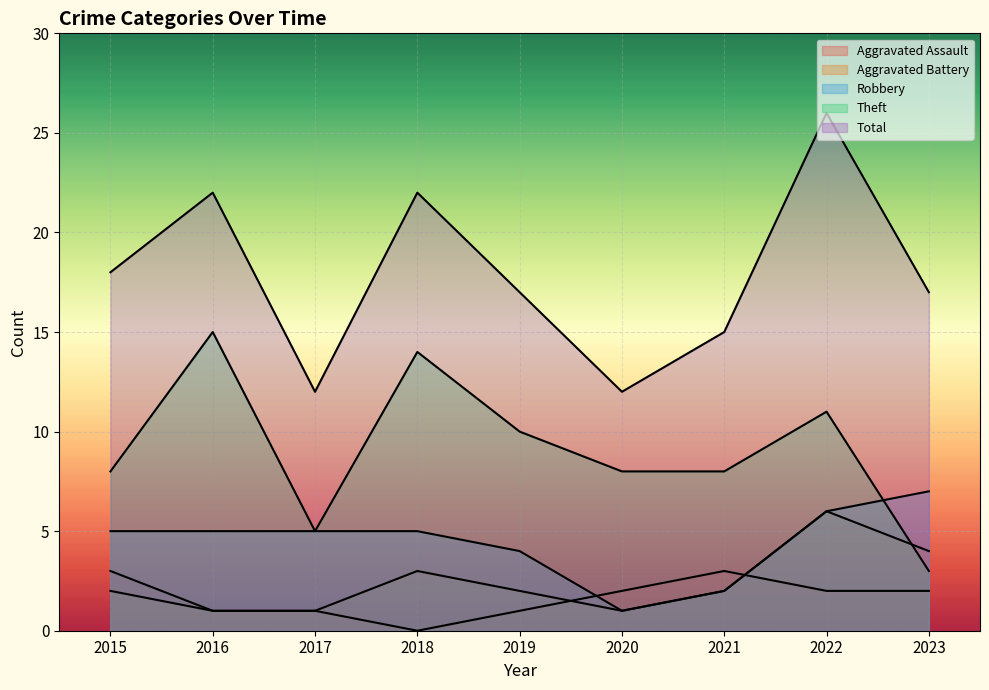

How many values in the Aggravated Battery series exceed 2?

3